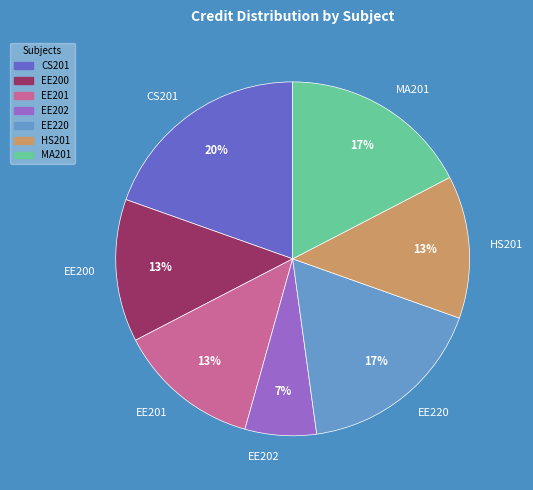

Between HS201 and EE220, which is larger?

EE220